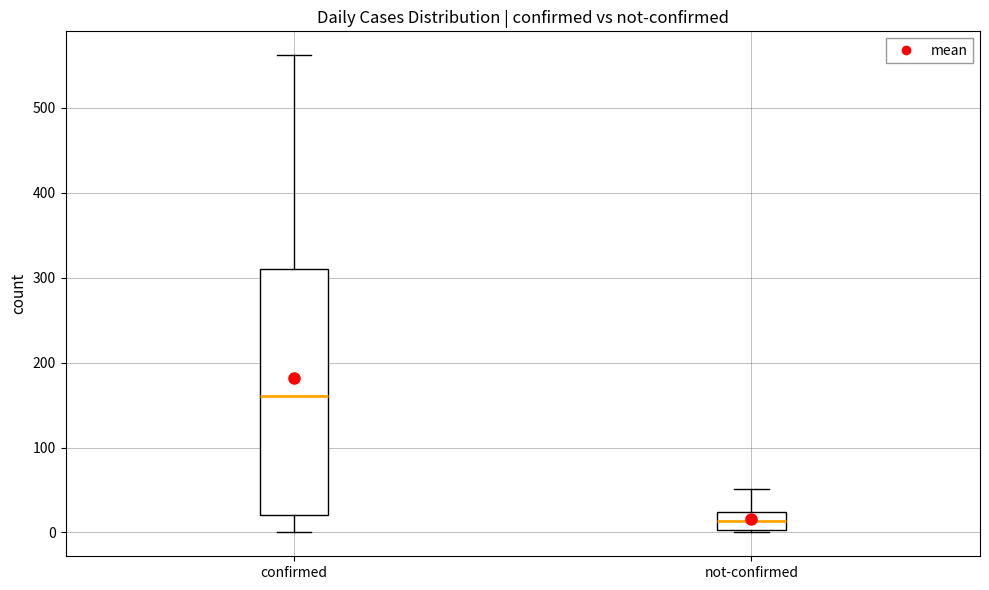

Which box has the highest median line?

confirmed